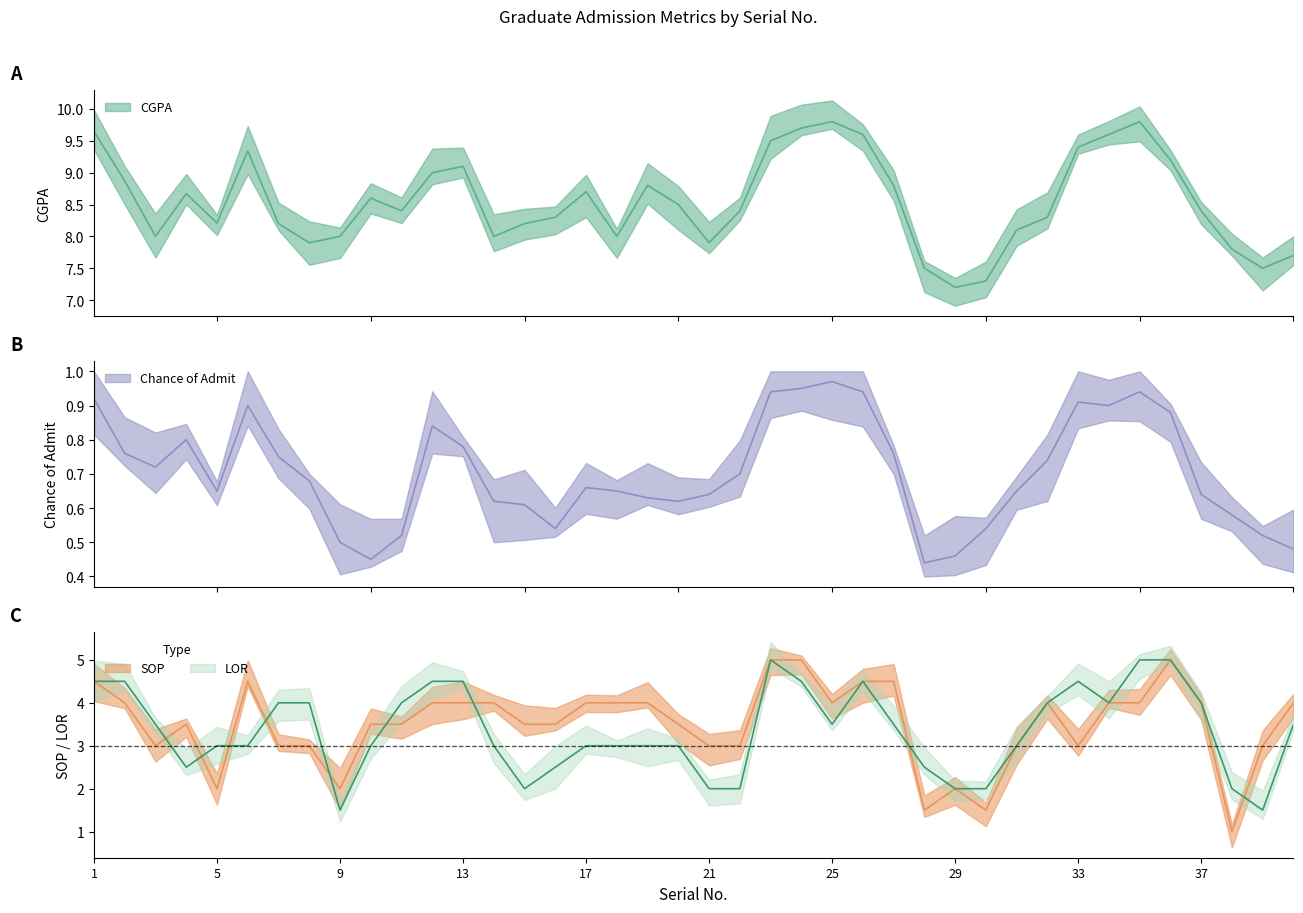

Reading left to right, extract all data points from this chart.

CGPA: 1=9.7	2=8.9	3=8.0	4=8.7	5=8.2	6=9.3	7=8.2	8=7.9	9=8.0	10=8.6	11=8.4	12=9.0	13=9.1	14=8.0	15=8.2	16=8.3	17=8.7	18=8.0	19=8.8	20=8.5	21=7.9	22=8.4	23=9.5	24=9.7	25=9.8	26=9.6	27=8.8	28=7.5	29=7.2	30=7.3	31=8.1	32=8.3	33=9.4	34=9.6	35=9.8	36=9.2	37=8.4	38=7.8	39=7.5	40=7.7
Chance of Admit: 1=0.9	2=0.8	3=0.7	4=0.8	5=0.7	6=0.9	7=0.8	8=0.7	9=0.5	10=0.5	11=0.5	12=0.8	13=0.8	14=0.6	15=0.6	16=0.5	17=0.7	18=0.7	19=0.6	20=0.6	21=0.6	22=0.7	23=0.9	24=0.9	25=1.0	26=0.9	27=0.8	28=0.4	29=0.5	30=0.5	31=0.7	32=0.7	33=0.9	34=0.9	35=0.9	36=0.9	37=0.6	38=0.6	39=0.5	40=0.5
SOP: 1=4.5	2=4.0	3=3.0	4=3.5	5=2.0	6=4.5	7=3.0	8=3.0	9=2.0	10=3.5	11=3.5	12=4.0	13=4.0	14=4.0	15=3.5	16=3.5	17=4.0	18=4.0	19=4.0	20=3.5	21=3.0	22=3.0	23=5.0	24=5.0	25=4.0	26=4.5	27=4.5	28=1.5	29=2.0	30=1.5	31=3.0	32=4.0	33=3.0	34=4.0	35=4.0	36=5.0	37=4.0	38=1.0	39=3.0	40=4.0
LOR: 1=4.5	2=4.5	3=3.5	4=2.5	5=3.0	6=3.0	7=4.0	8=4.0	9=1.5	10=3.0	11=4.0	12=4.5	13=4.5	14=3.0	15=2.0	16=2.5	17=3.0	18=3.0	19=3.0	20=3.0	21=2.0	22=2.0	23=5.0	24=4.5	25=3.5	26=4.5	27=3.5	28=2.5	29=2.0	30=2.0	31=3.0	32=4.0	33=4.5	34=4.0	35=5.0	36=5.0	37=4.0	38=2.0	39=1.5	40=3.5